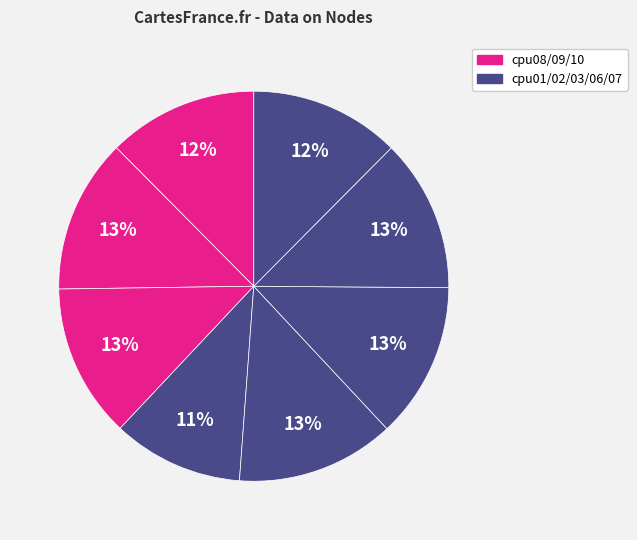

How many segments does this pie chart have?

8